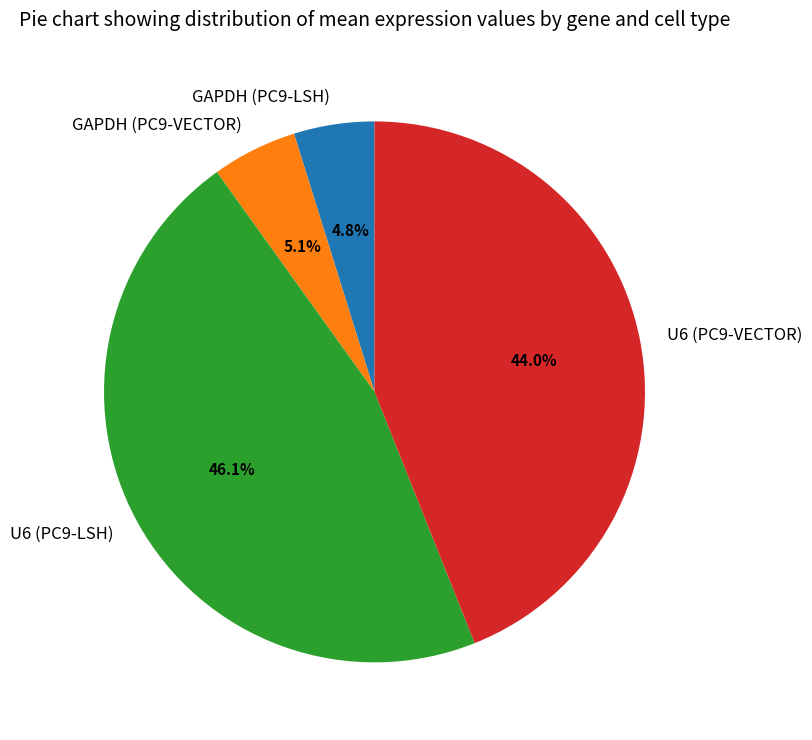

Which slice is the largest?

U6 (PC9-LSH)